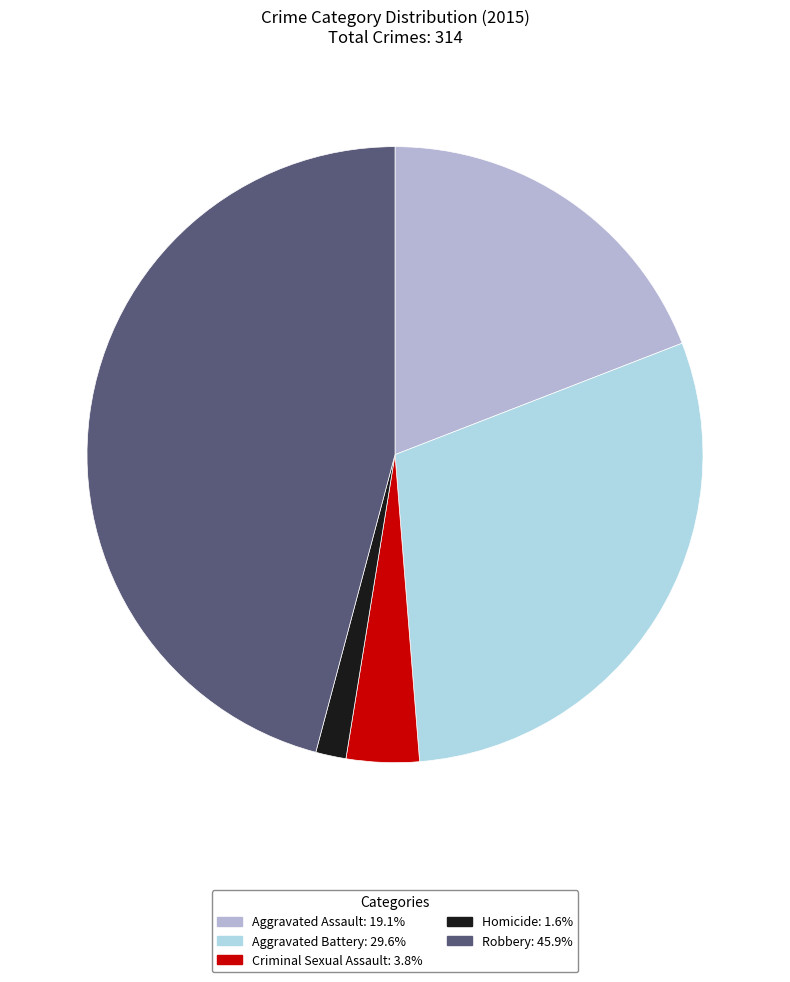

To the nearest percent, what is the combined percentage of Robbery and Criminal Sexual Assault?

50%